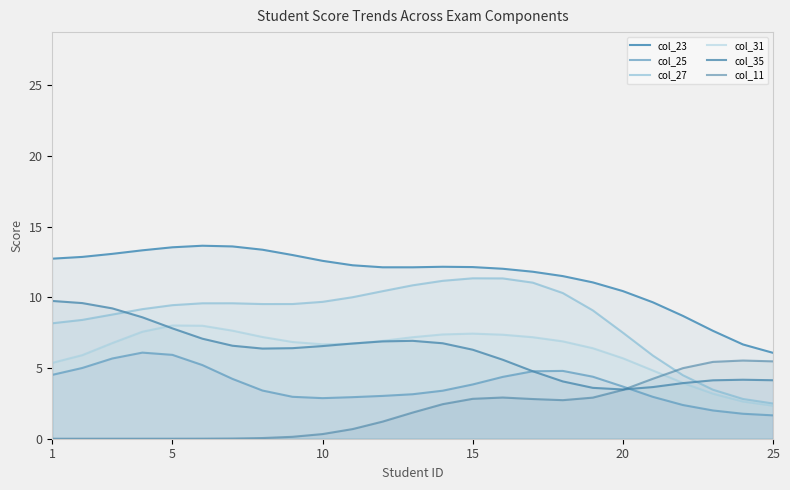

How many distinct data groups are displayed?

6